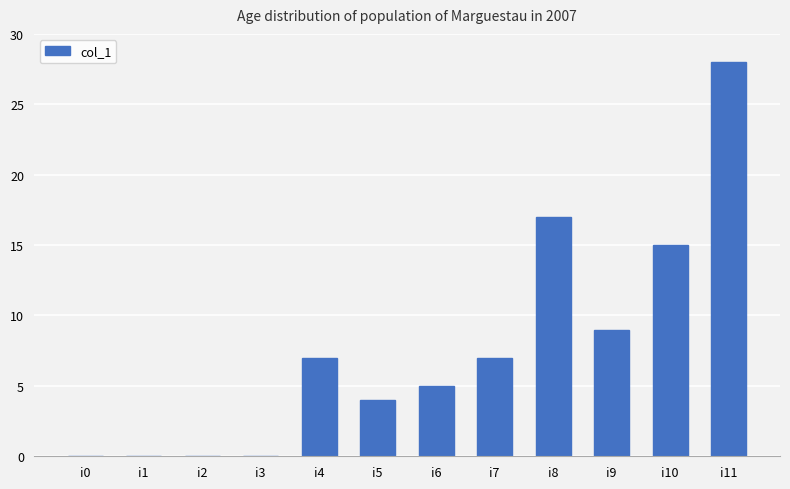

What is the sum of the values at i11 and i7?

35